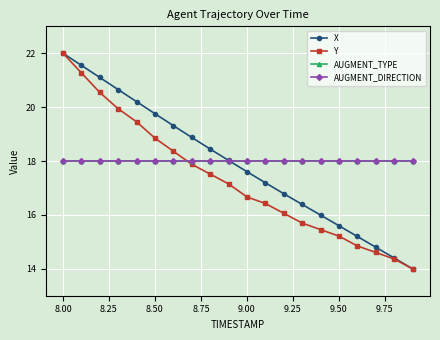

Does the chart have visible grid lines?

Yes